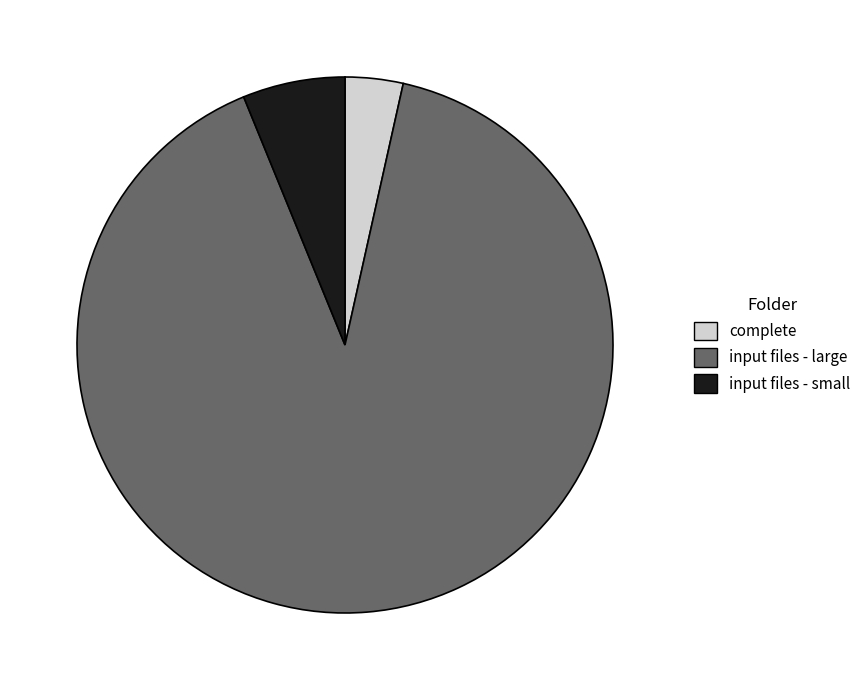

Combined, do input files - large and input files - small account for over 50%?

Yes